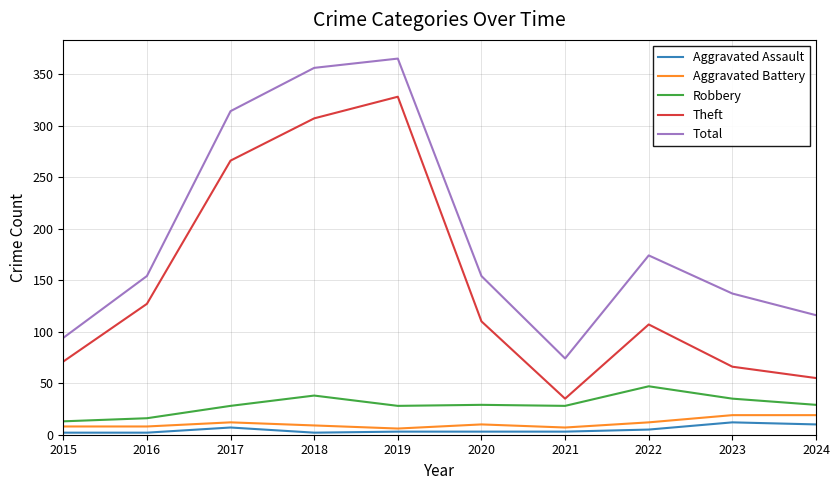

True or false: Aggravated Assault and Robbery intersect in this chart.

False